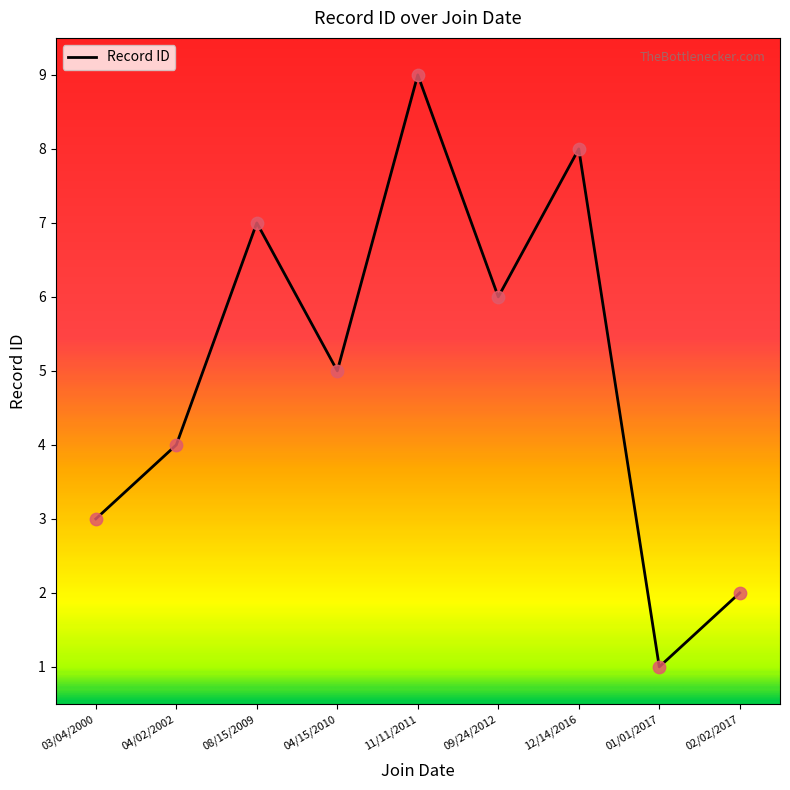

What is the ratio of the value at 04/15/2010 to the value at 11/11/2011?

0.6